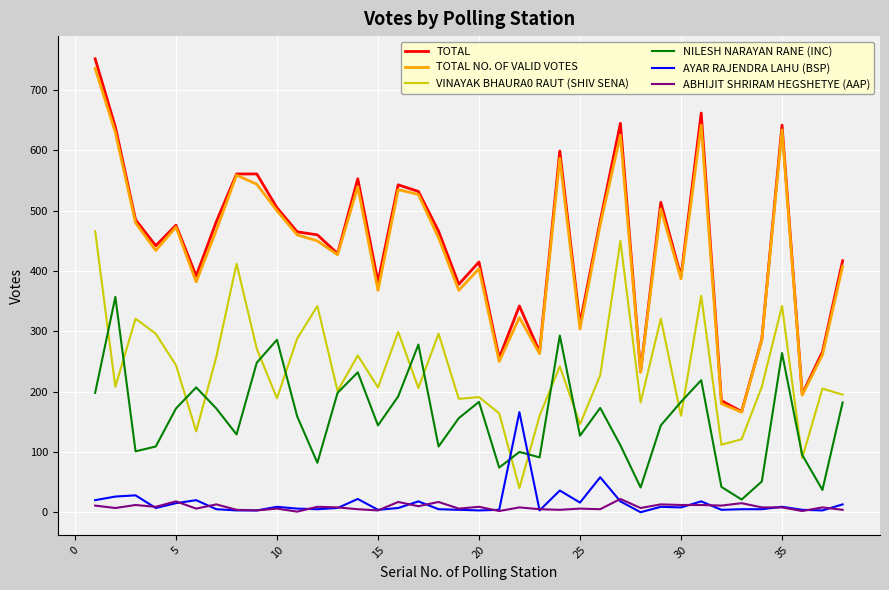

What is the maximum value for TOTAL?

752